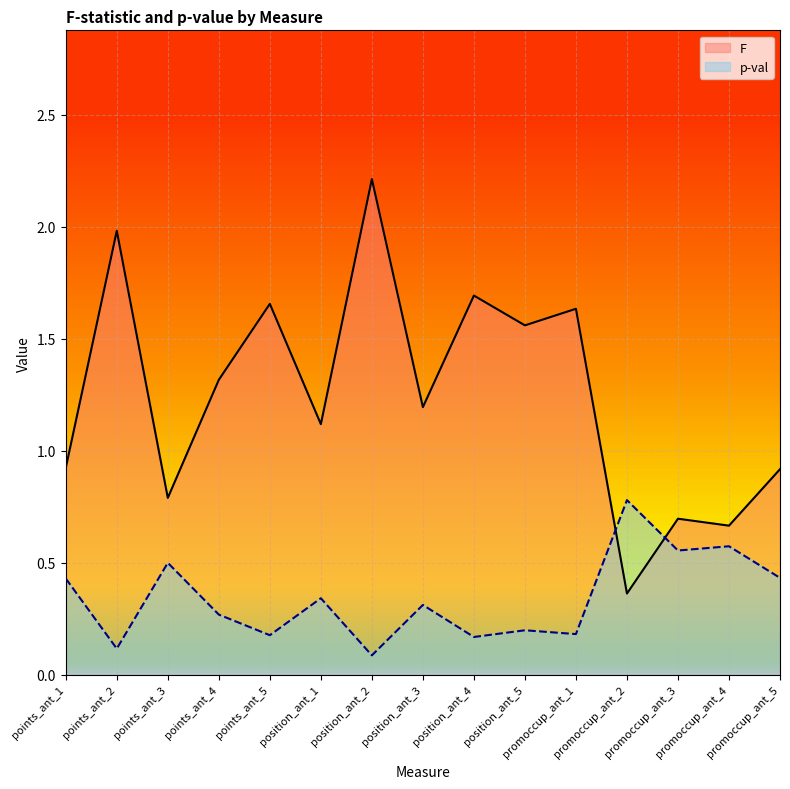

Which series has the largest range (max minus min)?

F